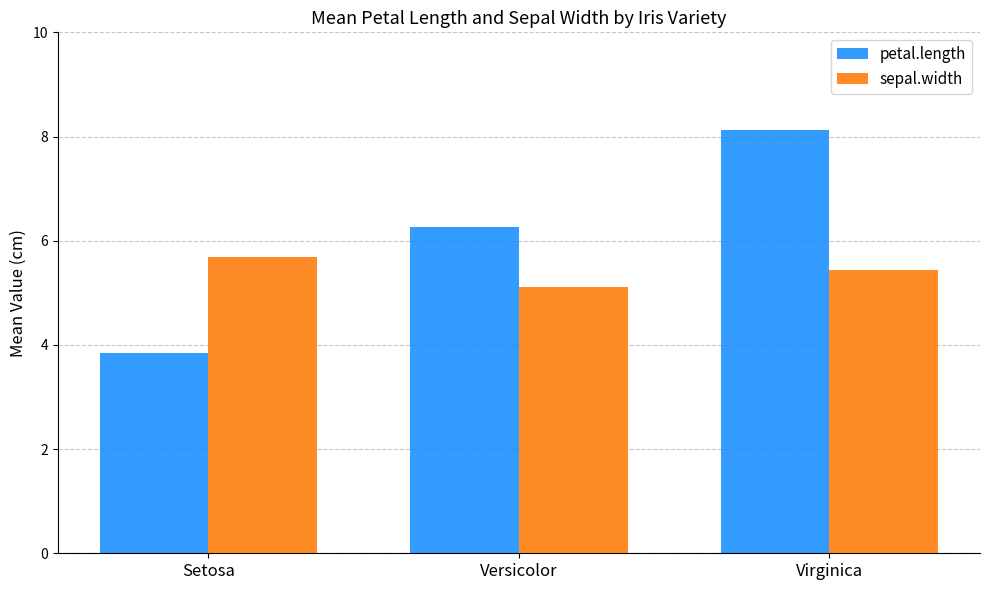

Which category has the highest value in the petal.length series?

Virginica